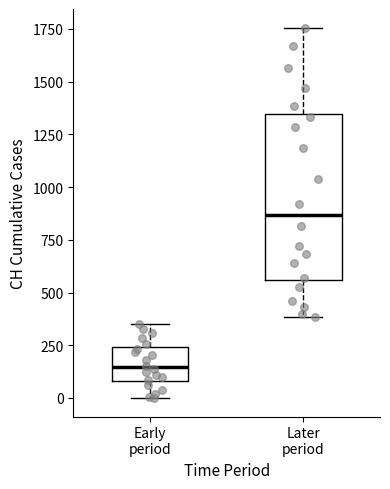

Reading left to right, read every box against the y-axis: the position of its median line, the range the box covers, and the ends of its whiskers. The values are not printed on the chart, so give them approximately, as read against the axis.

Early period: median 150, box 100 to 250, whiskers 0 to 350
Later period: median 850, box 550 to 1350, whiskers 400 to 1750